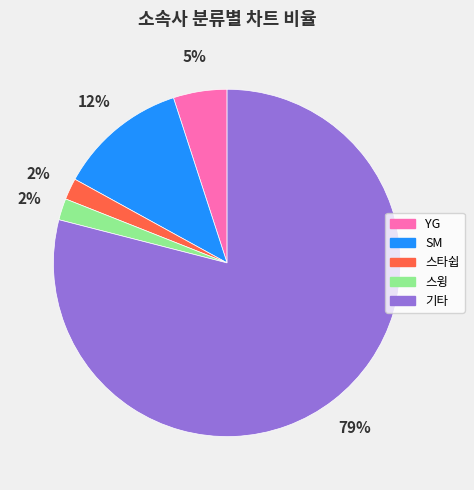

The YG slice represents 5% of the pie. True or false?

True